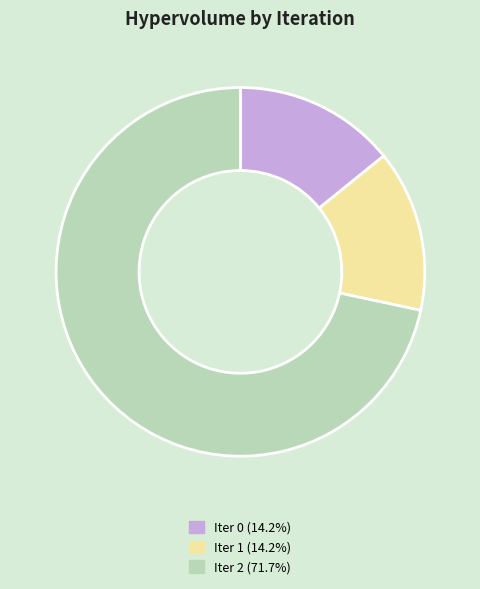

Does Iter 1 (14.2%) account for over 50% of the chart?

No